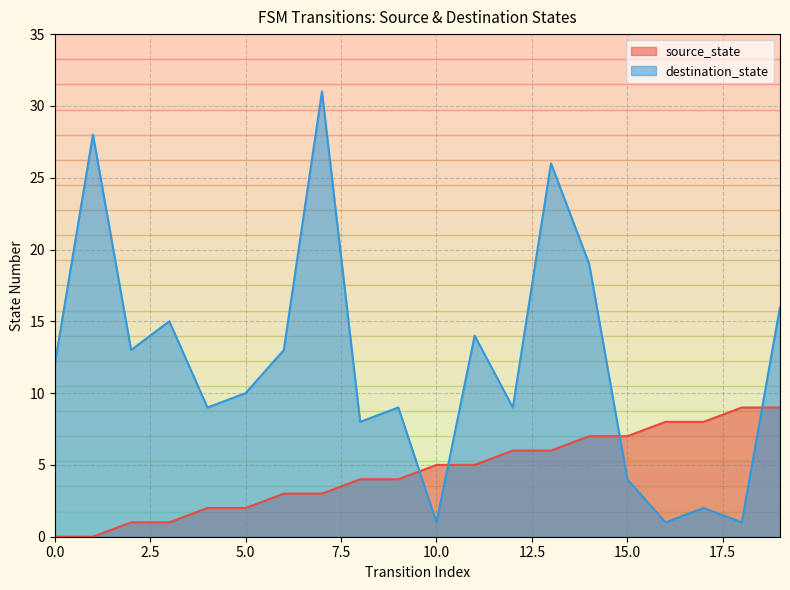

What is the difference between the highest and lowest values at 18?

8